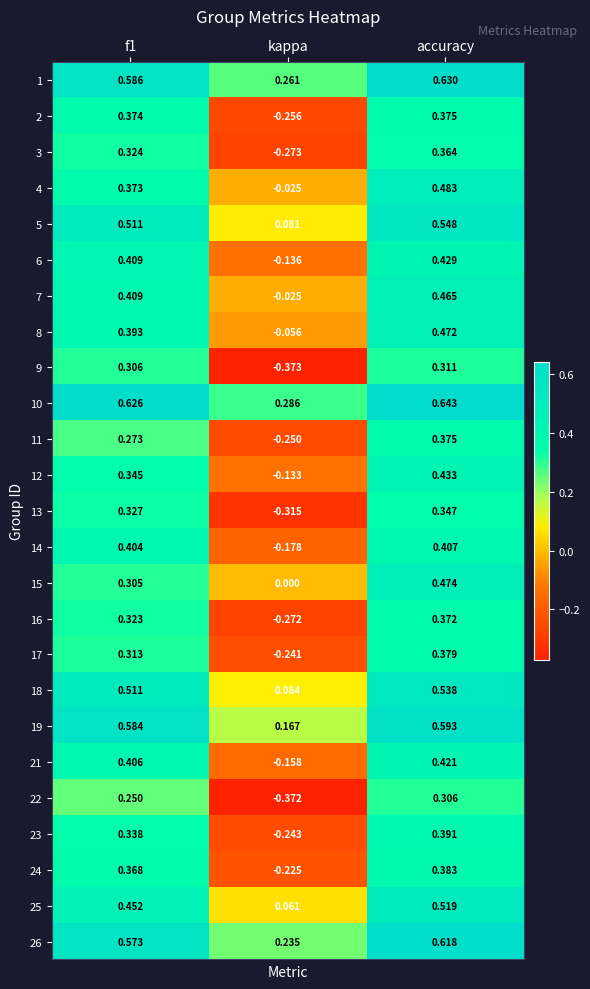

At how many categories does at least one series exceed 0?

3